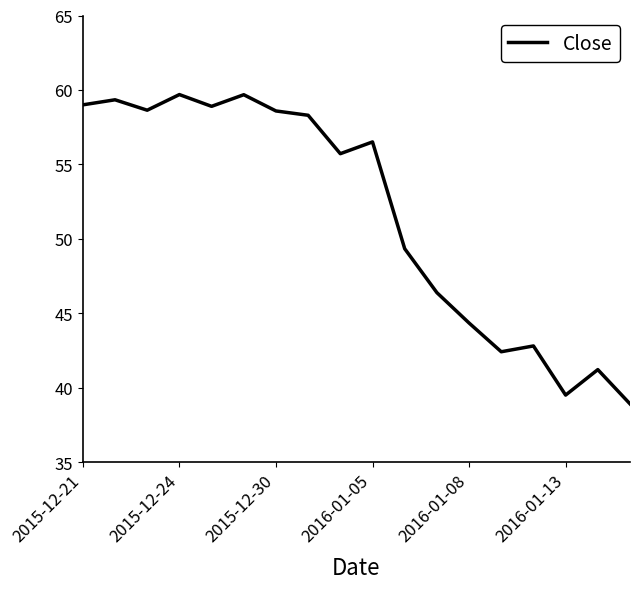

What is the difference between the maximum and minimum values?

20.8